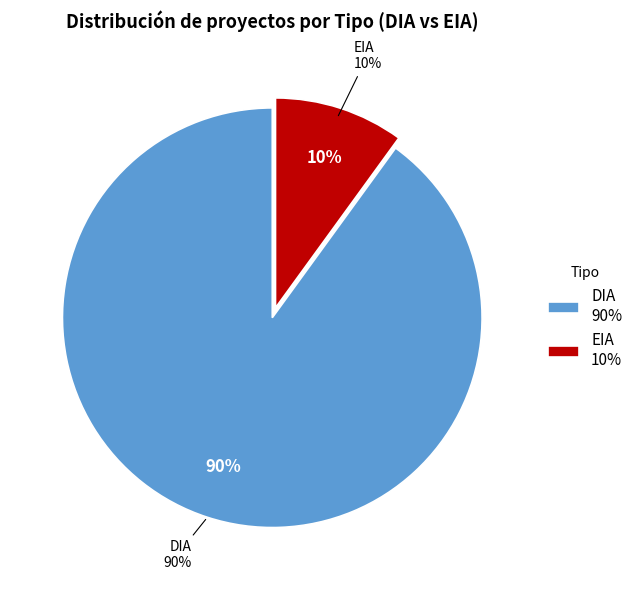

Does any single category account for the majority?

Yes